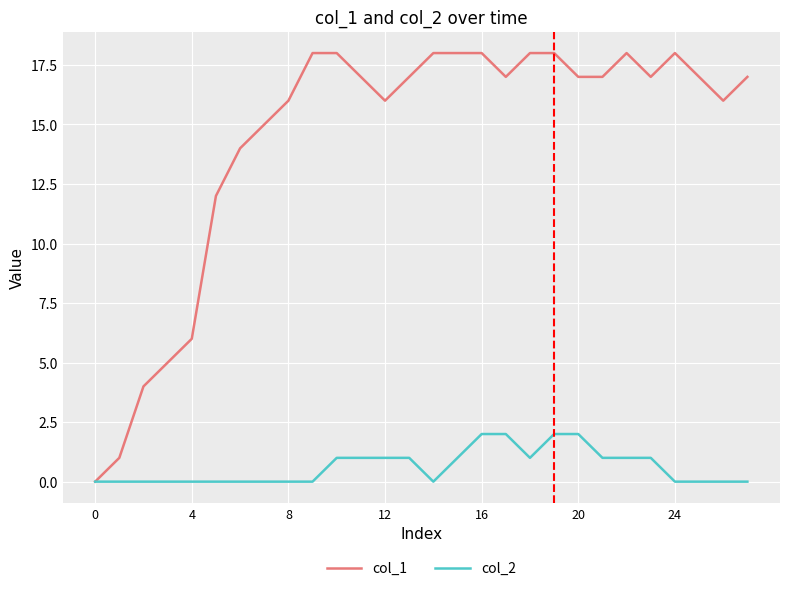

List the series in order of their peak value, lowest first.

col_2, col_1